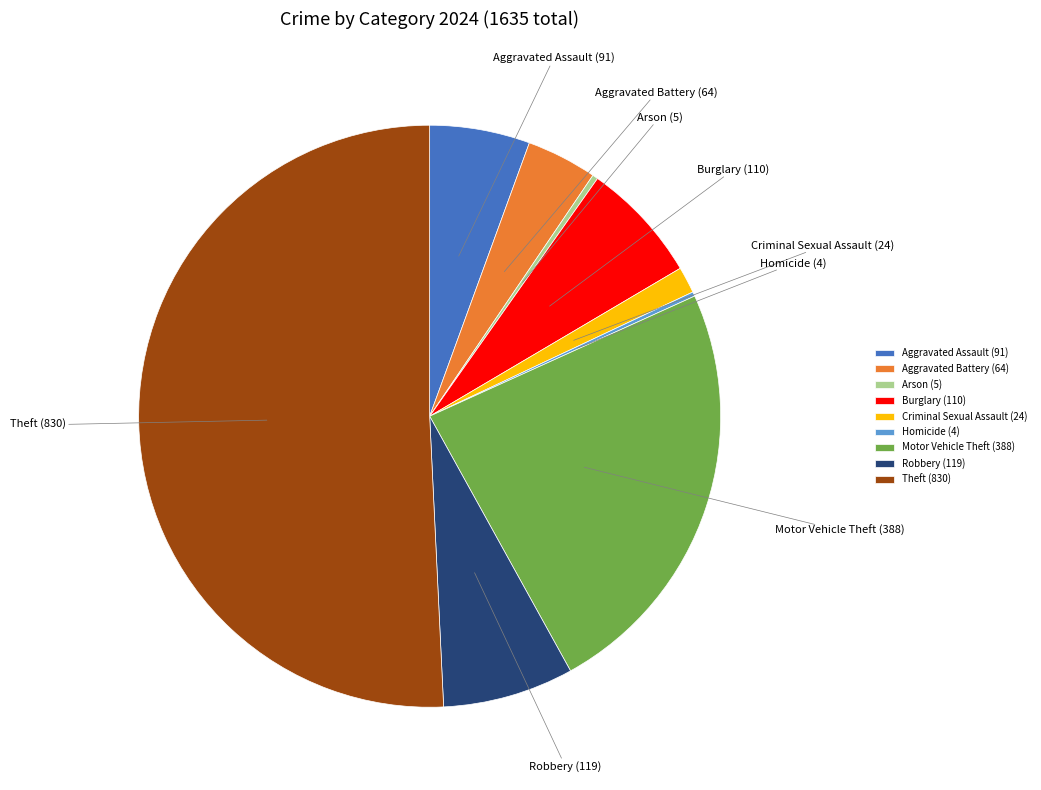

Is the sum of Theft (830) and Burglary (110) greater than half?

Yes